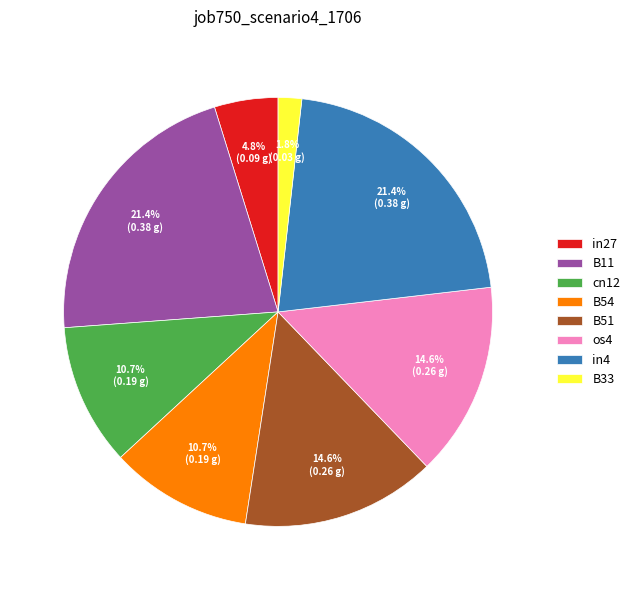

The B54 slice represents 17% of the pie. True or false?

False